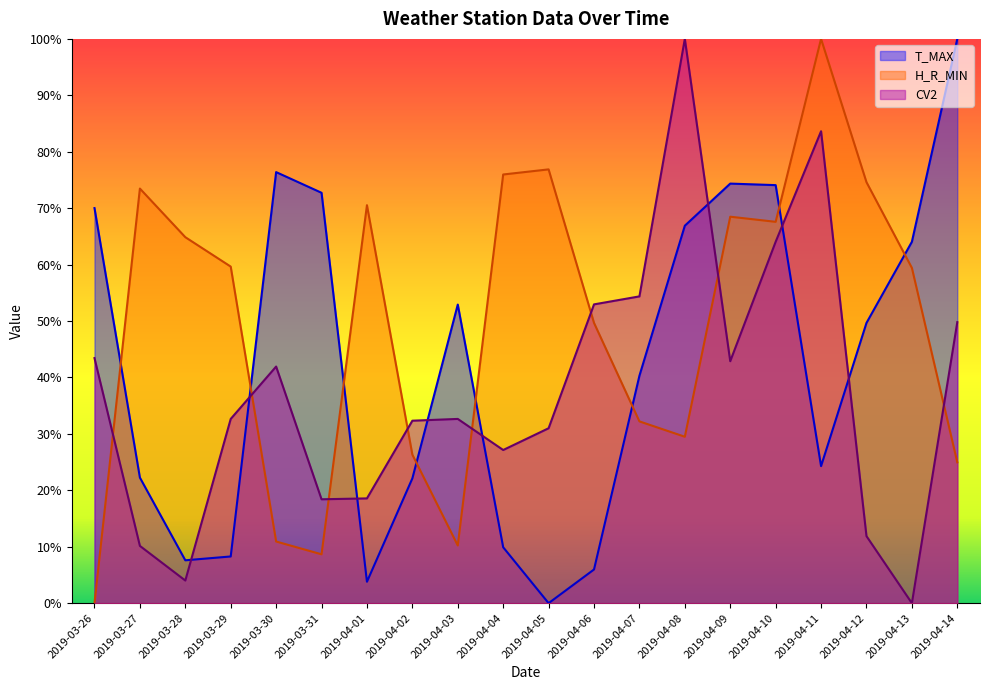

What is the label of the 4th point from the right?

2019-04-11